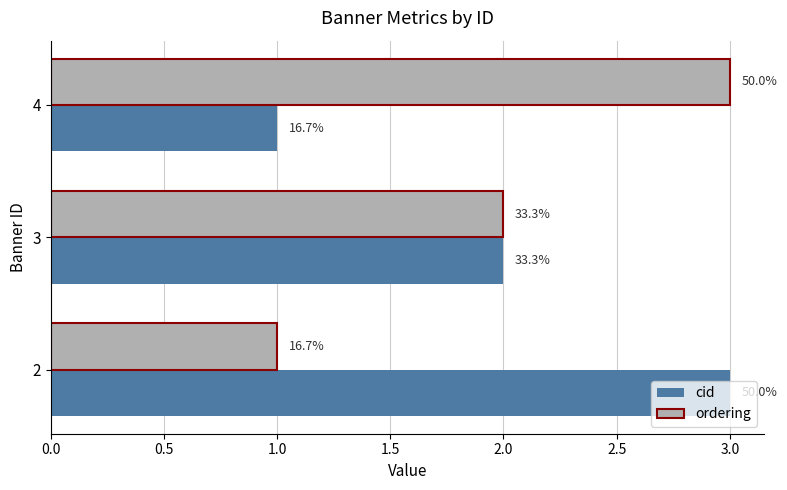

List the series in order of their peak value, highest first.

cid, ordering